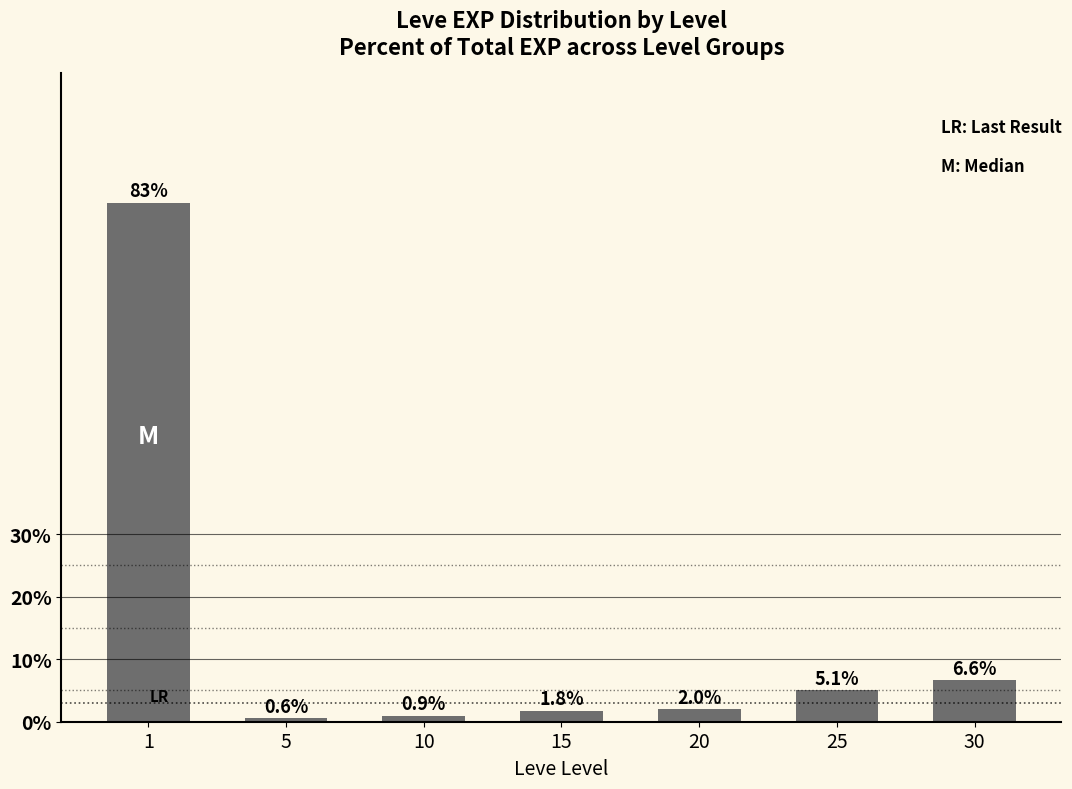

How many categories are shown in the chart?

7